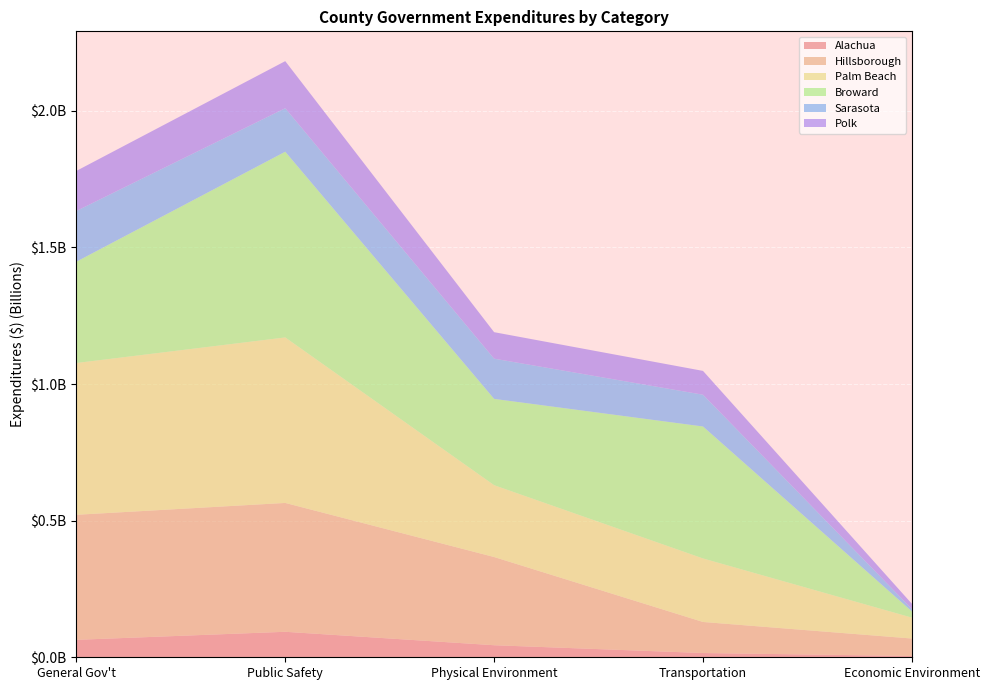

Reading left to right, list all the values displayed in this chart.

Alachua: 63846595	93304220	44080920	15578910	4718110
Hillsborough: 457714137	471652404	322906107	113653205	63924914
Palm Beach: 555636251	605813949	262930390	232538633	76472545
Broward: 370811000	679803000	315905000	483000000	22894000
Sarasota: 185701028	159331505	147277343	116377051	8949100
Polk: 146635038	172252727	96899173	87140733	18811652